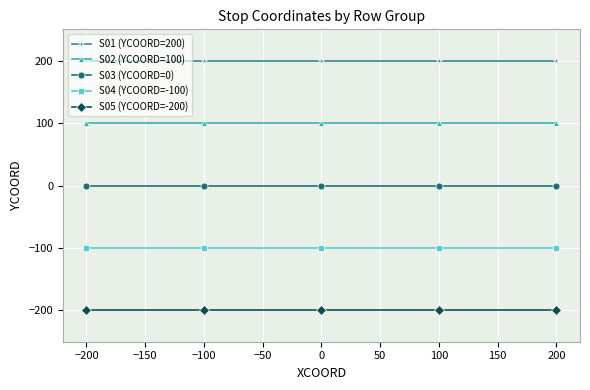

True or false: S03 (YCOORD=0) and S02 (YCOORD=100) cross at least once.

False